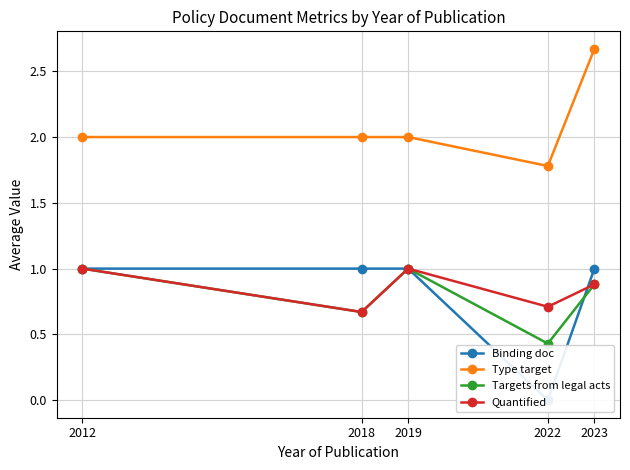

True or false: Quantified has a value of 1.0 at 2019.

True